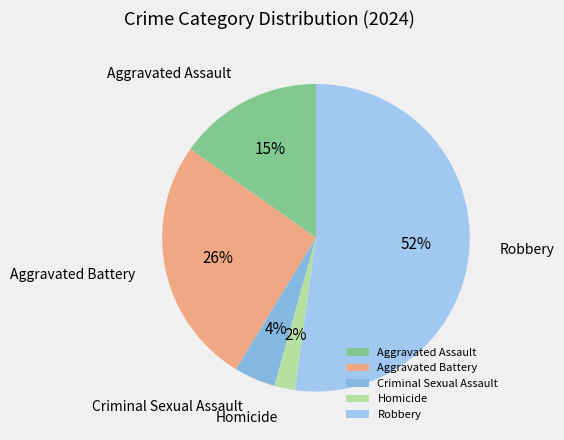

What percentage is the Criminal Sexual Assault slice, to the nearest percent?

4%